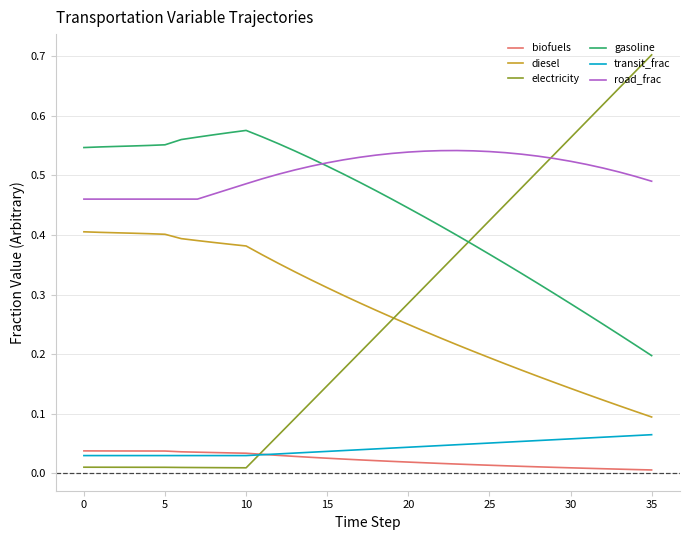

In electricity, how many points are lower than both neighbors (excluding endpoints)?

1